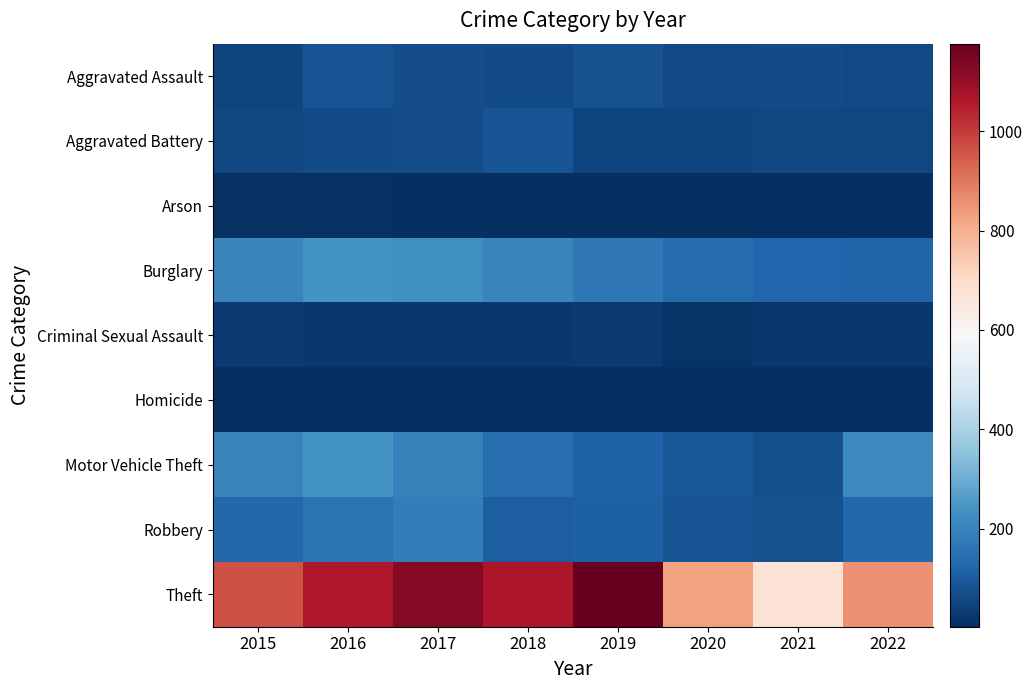

List the series in order of their peak value, highest first.

Theft, Motor Vehicle Theft, Burglary, Robbery, Aggravated Assault, Aggravated Battery, Criminal Sexual Assault, Arson, Homicide